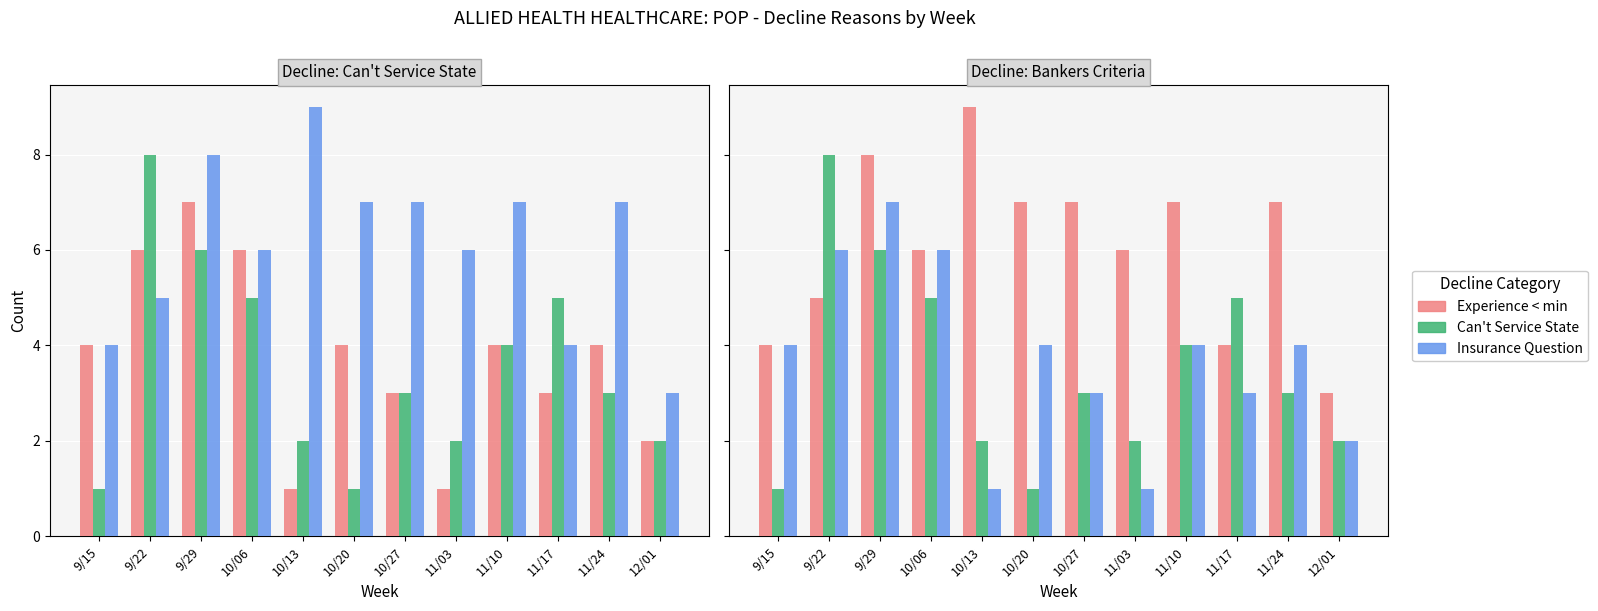

Read the Insurance Question value at 10/27.

7